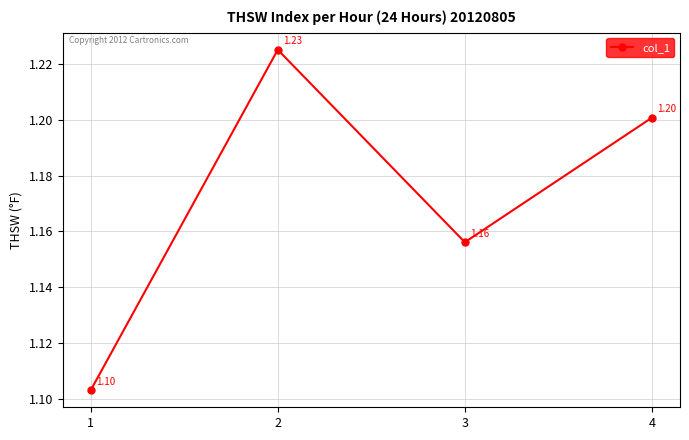

Approximately how many times larger is the value at 3 compared to 1?

1.0